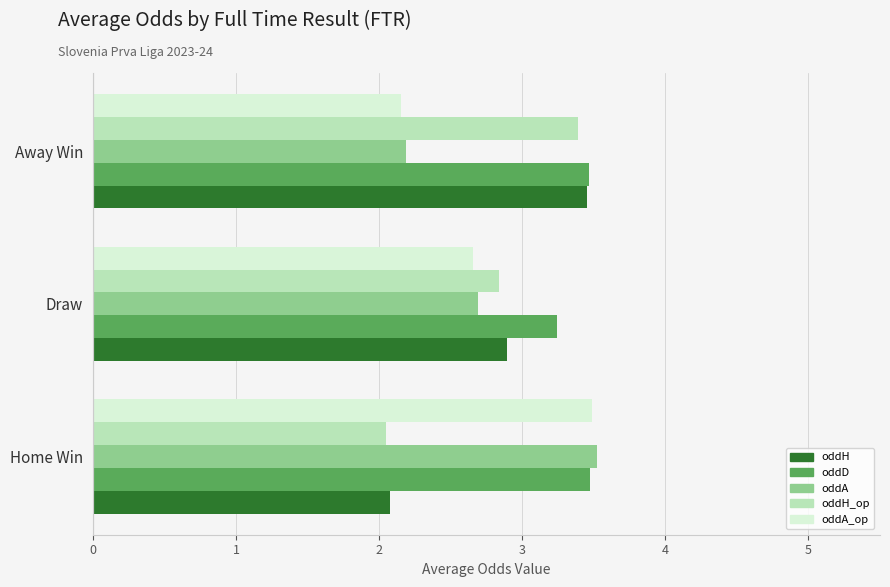

What are all the series names shown in the legend?

oddH, oddD, oddA, oddH_op, oddA_op